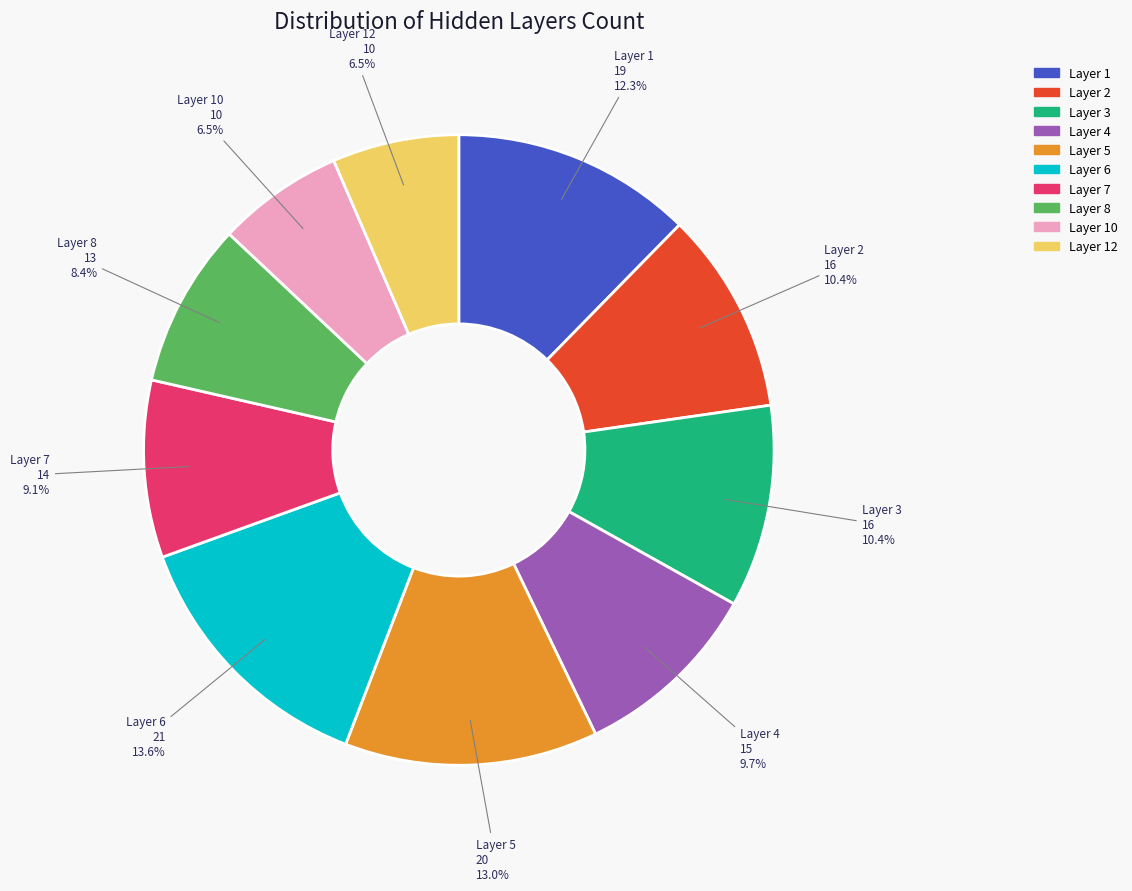

Is there a majority slice in this chart?

No